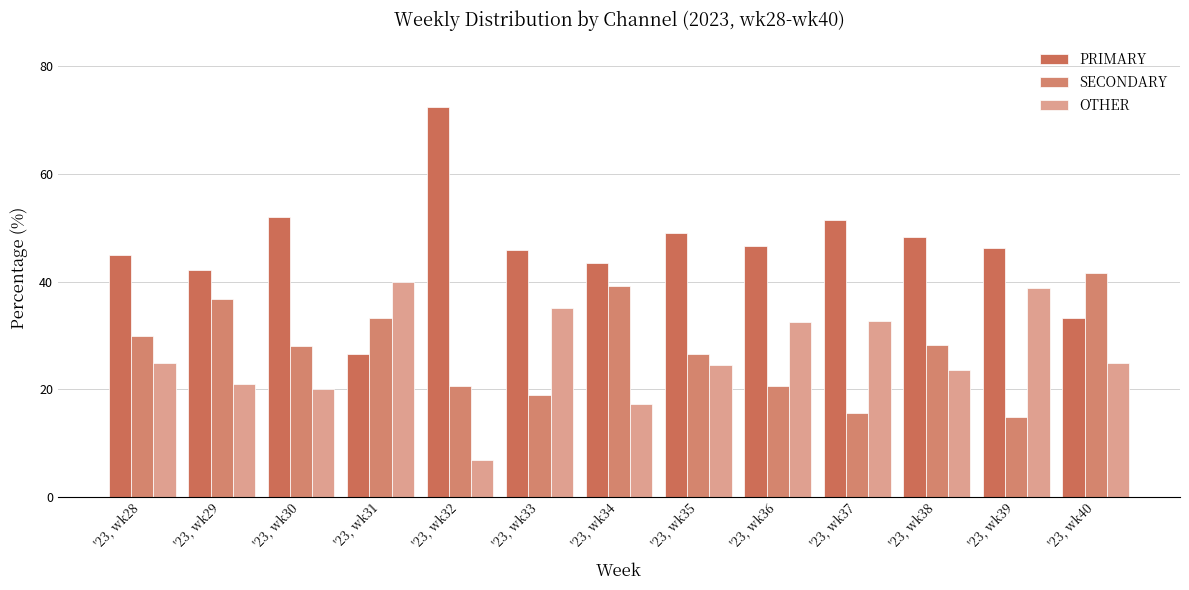

At which label does SECONDARY reach its peak?

'23, wk40